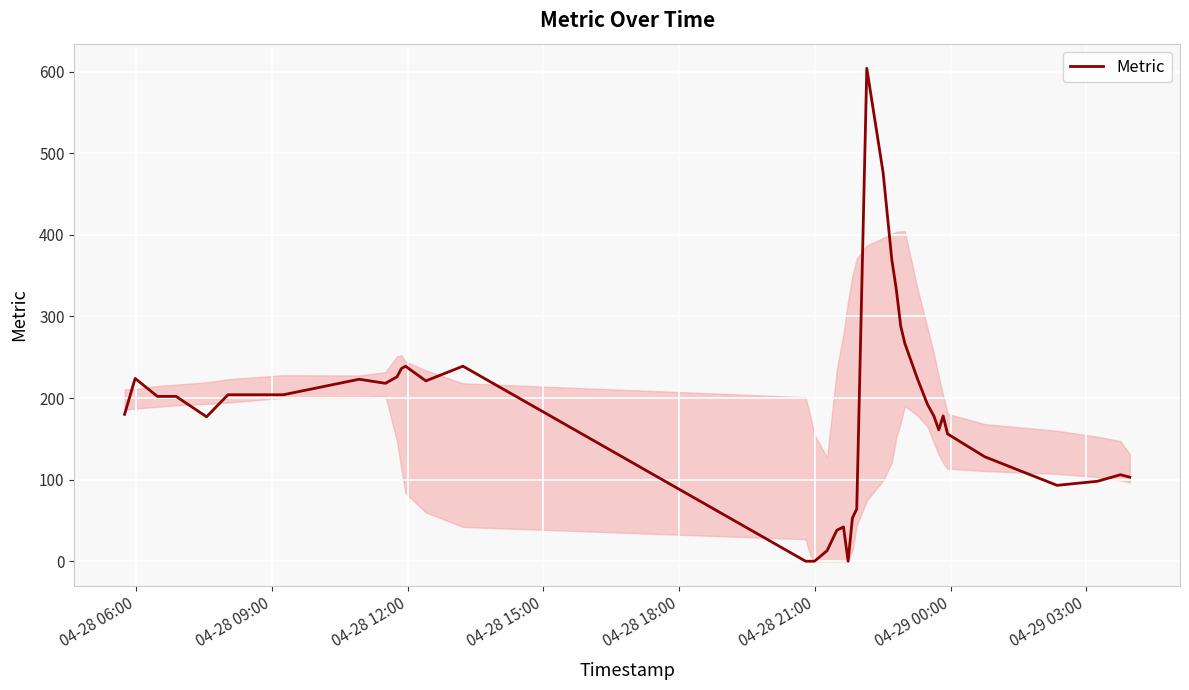

What is the difference between the maximum and minimum values?

604